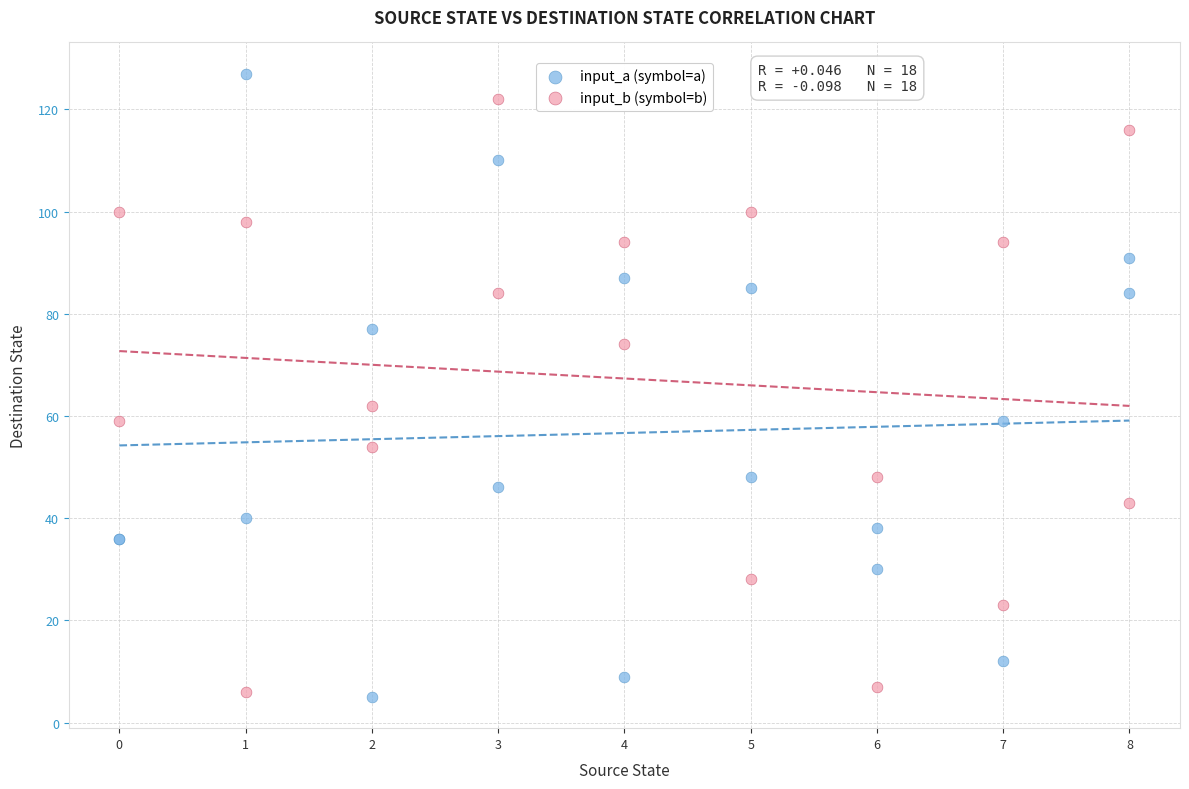

Which series has the largest Y range (max minus min)?

input_a (symbol=a)